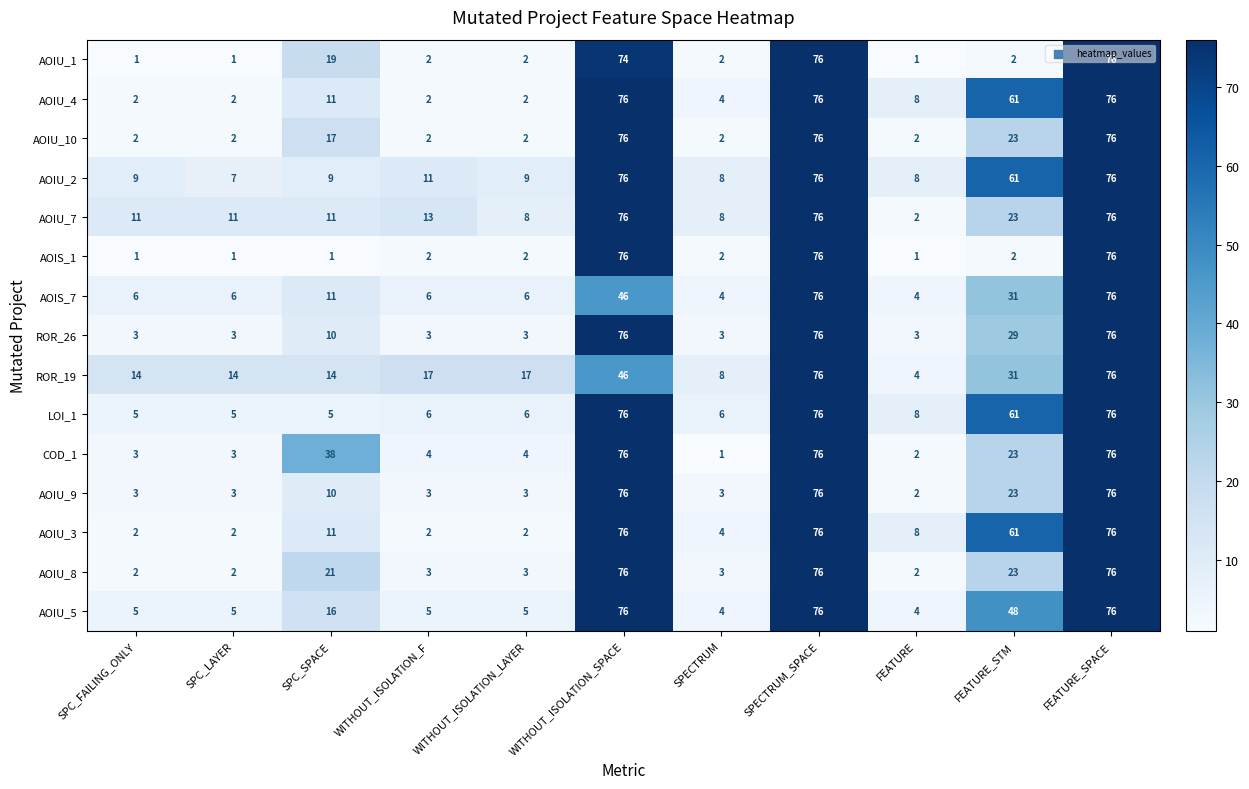

At which label does AOIU_8 first exceed 3?

SPC_SPACE